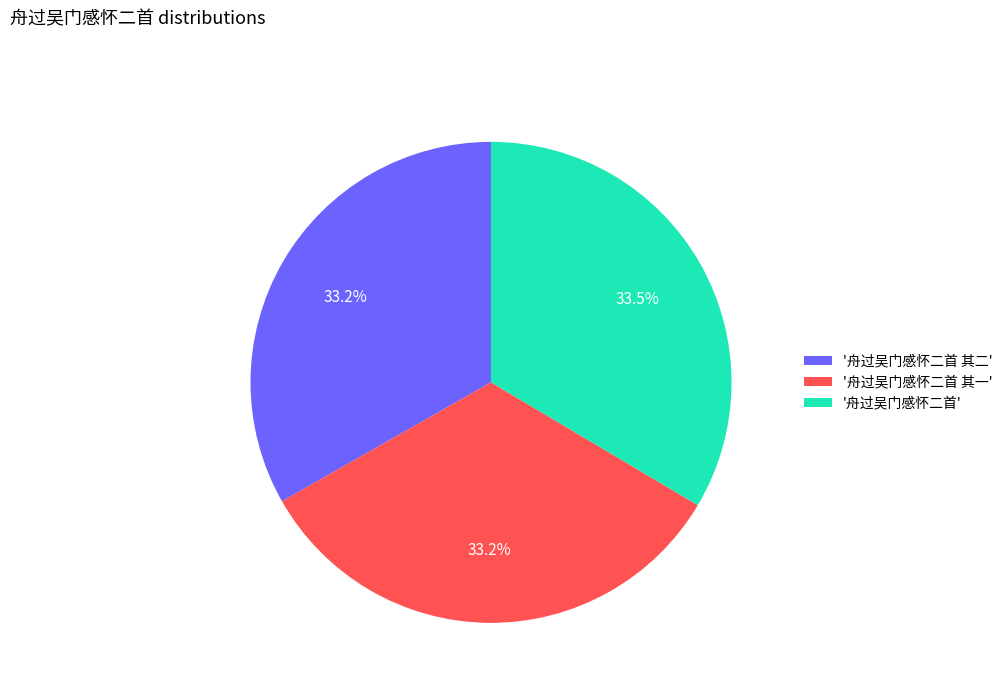

What is the ratio of the value at '舟过吴门感怀二首 其二' to the value at '舟过吴门感怀二首'?

1.0